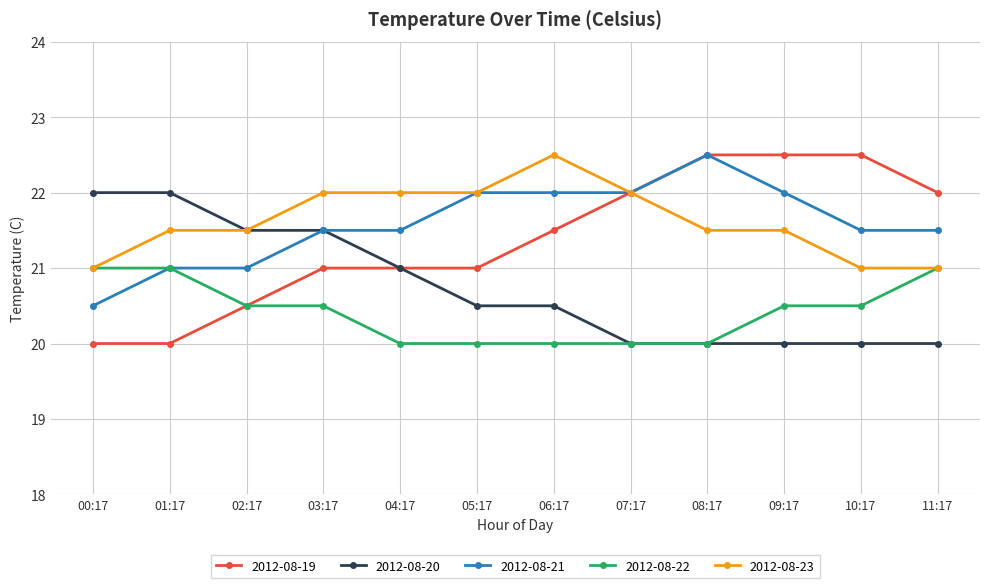

What is the total value across all series at 00:17?

104.5